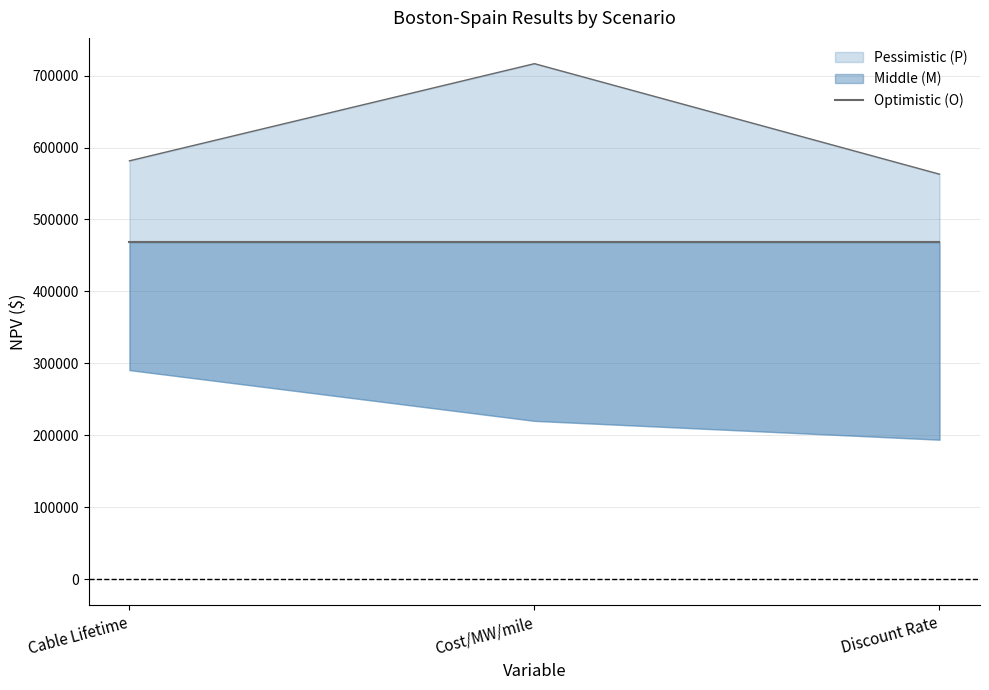

Between Cost/MW/mile and Discount Rate, which series saw the biggest shift?

Optimistic (O)